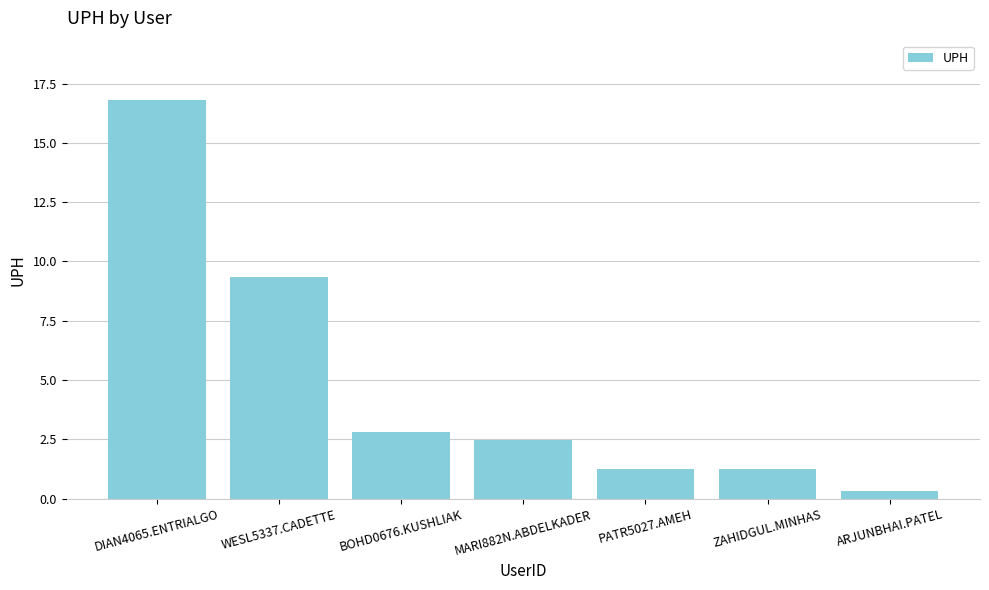

At which label does the data first exceed 2?

DIAN4065.ENTRIALGO